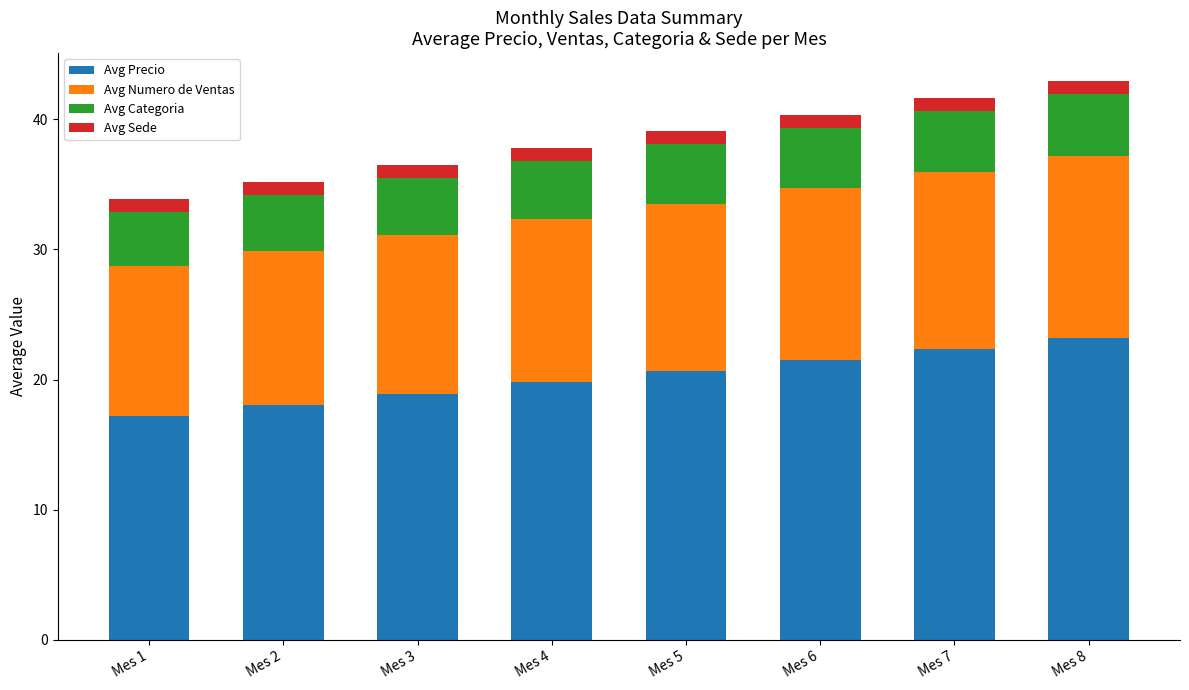

What is the minimum value for Avg Precio?

17.2